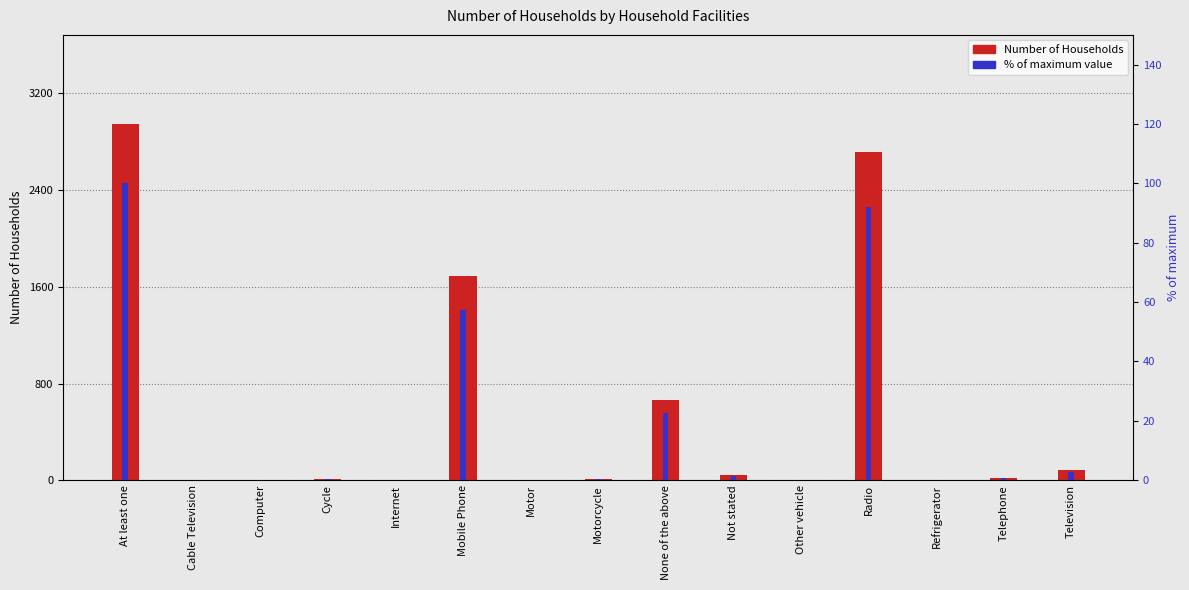

Reading left to right, list all the values displayed in this chart.

Number of Households: At least one=2946.0	Cable Television=4.0	Computer=5.0	Cycle=8.0	Internet=2.0	Mobile Phone=1687.0	Motor=0.0	Motorcycle=11.0	None of the above=667.0	Not stated=45.0	Other vehicle=1.0	Radio=2715.0	Refrigerator=0.0	Telephone=21.0	Television=84.0
% of max: At least one=100.0	Cable Television=0.1	Computer=0.2	Cycle=0.3	Internet=0.1	Mobile Phone=57.3	Motor=0.0	Motorcycle=0.4	None of the above=22.6	Not stated=1.5	Other vehicle=0.0	Radio=92.2	Refrigerator=0.0	Telephone=0.7	Television=2.9